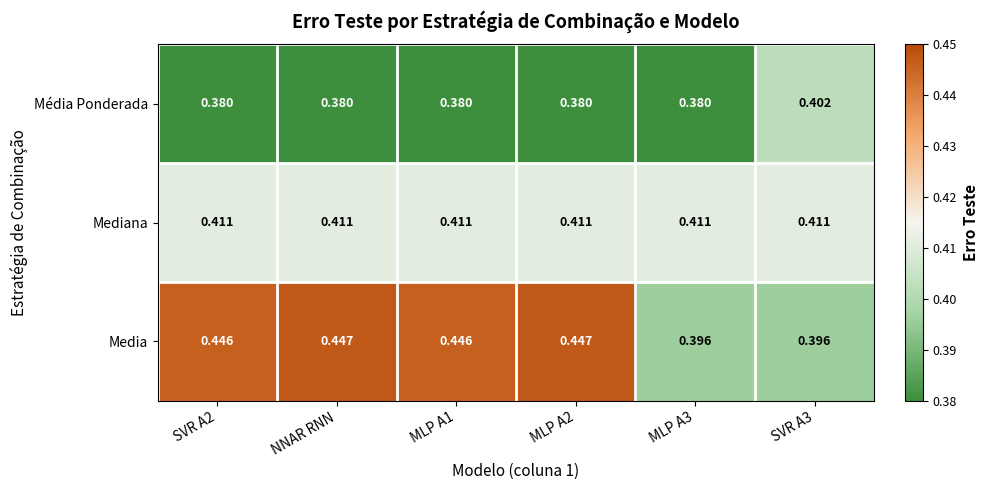

Which series has the largest total across all categories?

Media